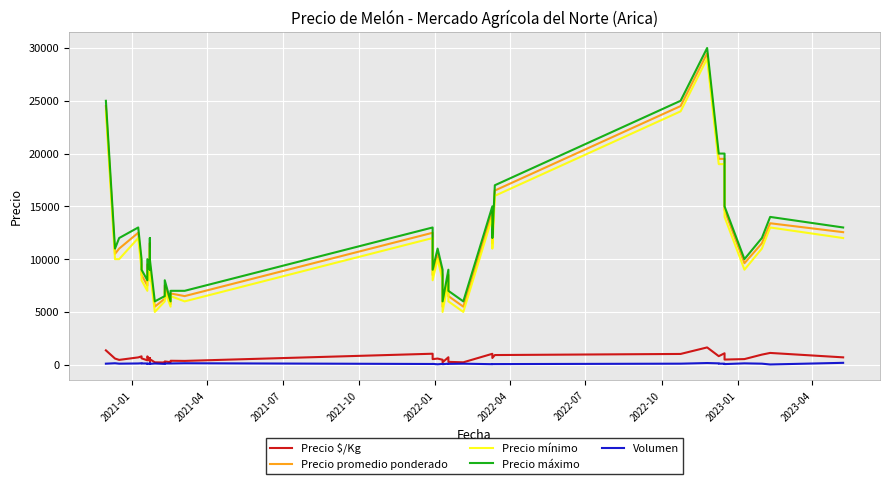

At which label does Precio promedio ponderado first exceed 10500?

2021-01